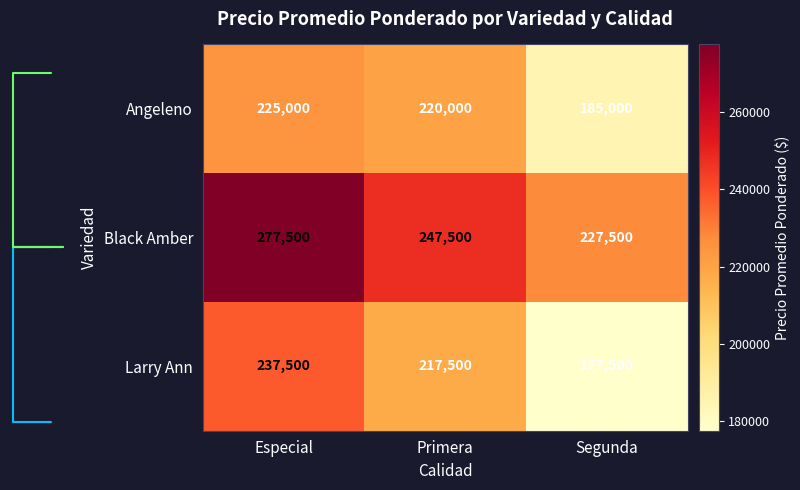

What is the difference between the Angeleno values at Primera and Especial?

5000